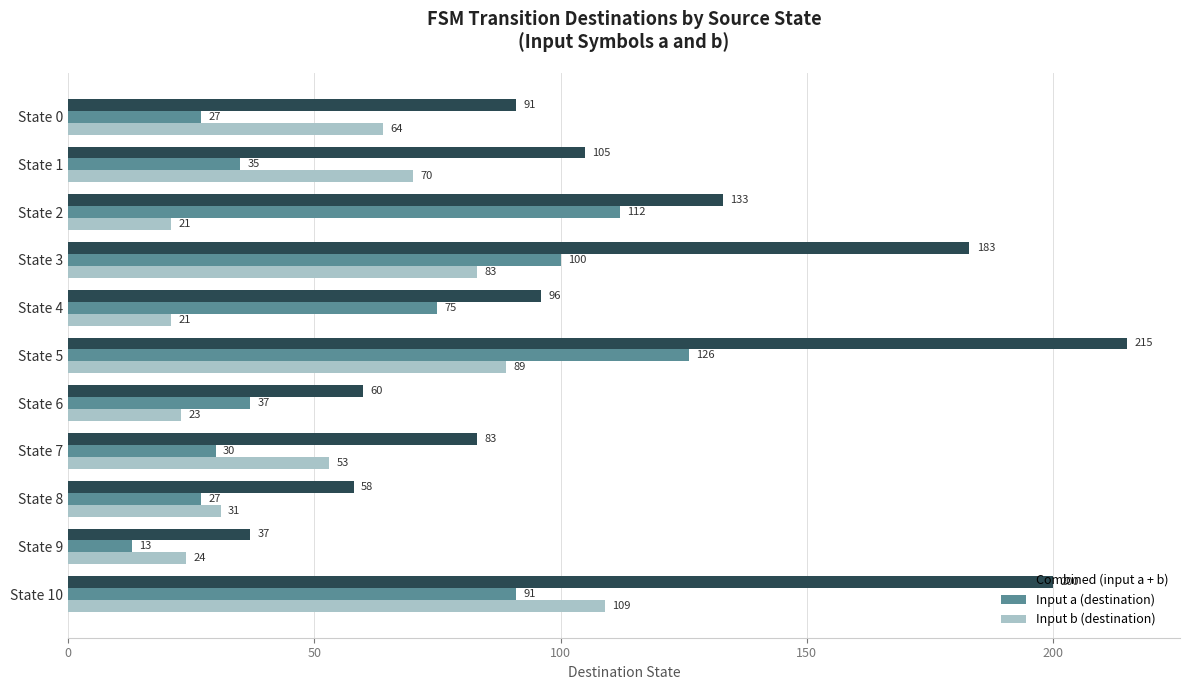

List the series in order of their peak value, lowest first.

Input b (destination), Input a (destination), Combined (input a + b)